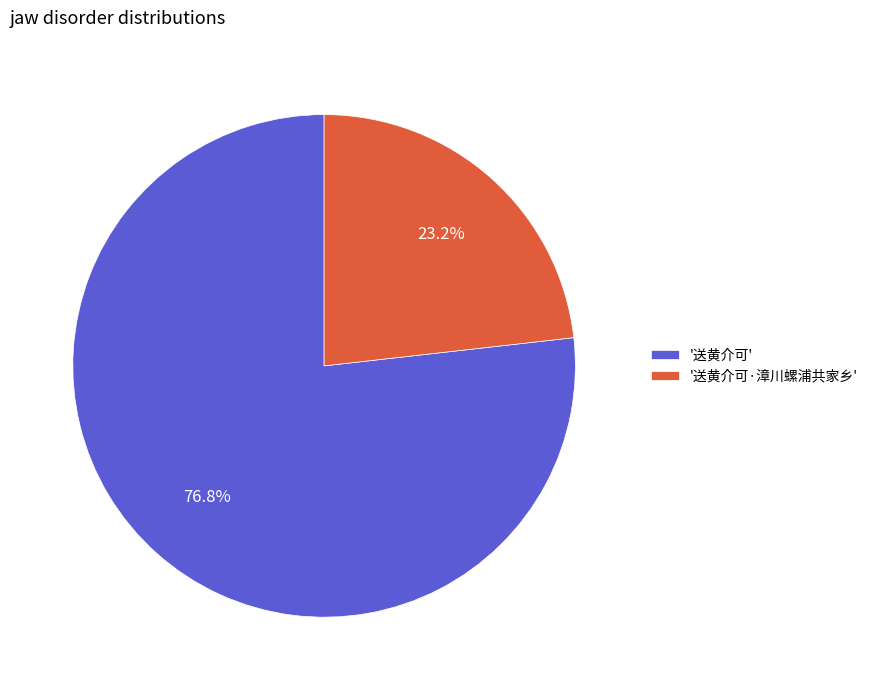

Combined, do '送黄介可' and '送黄介可·漳川螺浦共家乡' account for over 50%?

Yes